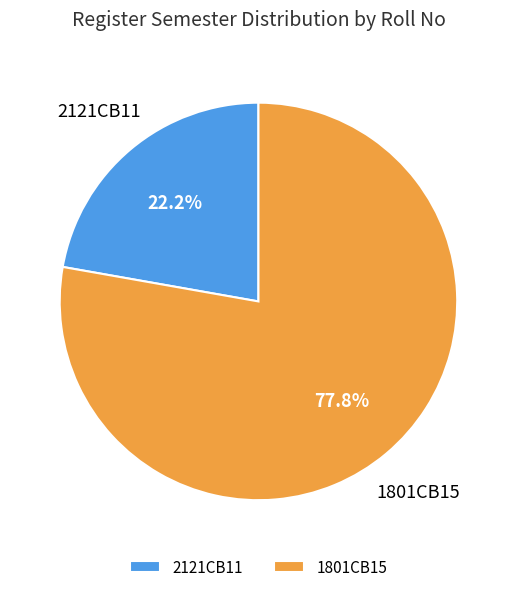

What is the ratio of the value at 2121CB11 to the value at 1801CB15?

0.3